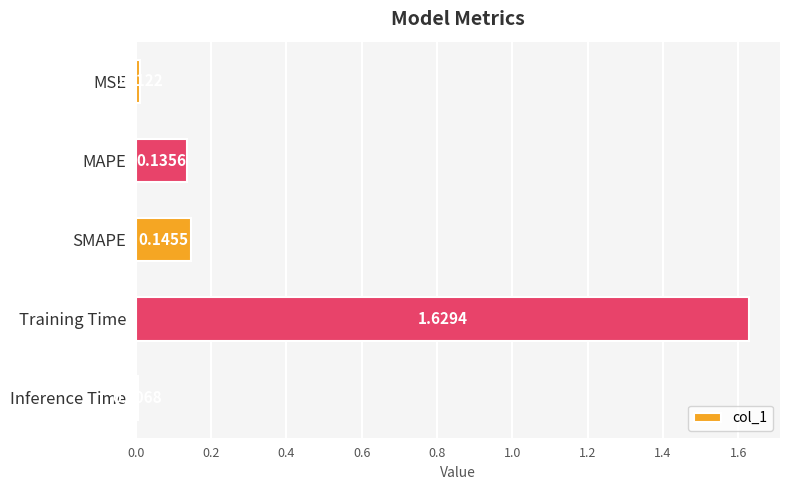

How many bars are there in total?

5